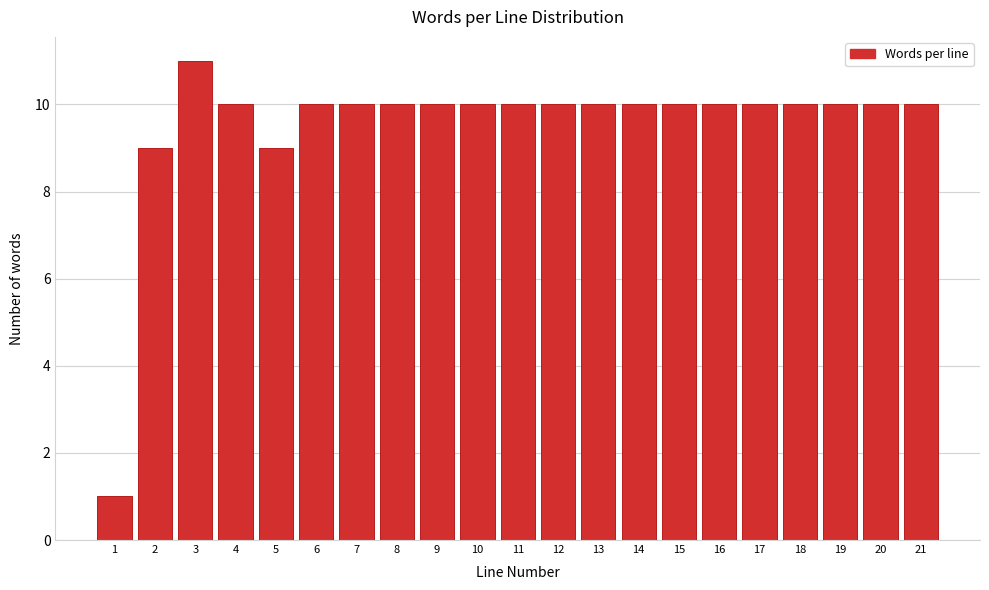

Reading left to right, transcribe all the data shown in this chart.

1=1	2=9	3=11	4=10	5=9	6=10	7=10	8=10	9=10	10=10	11=10	12=10	13=10	14=10	15=10	16=10	17=10	18=10	19=10	20=10	21=10